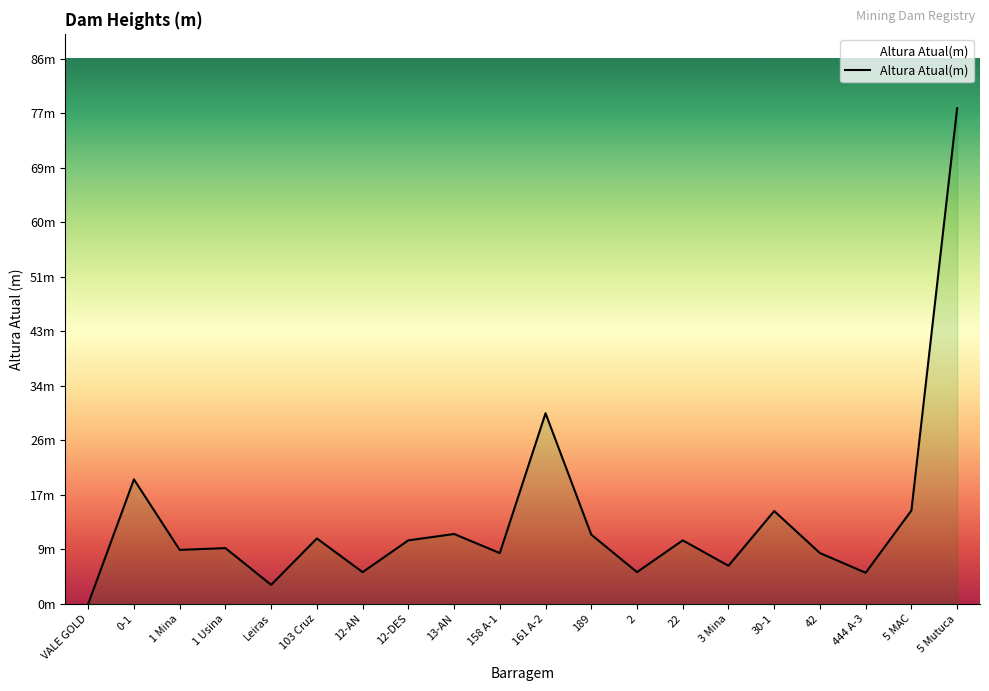

What is the label of the 20th point from the right?

VALE GOLD